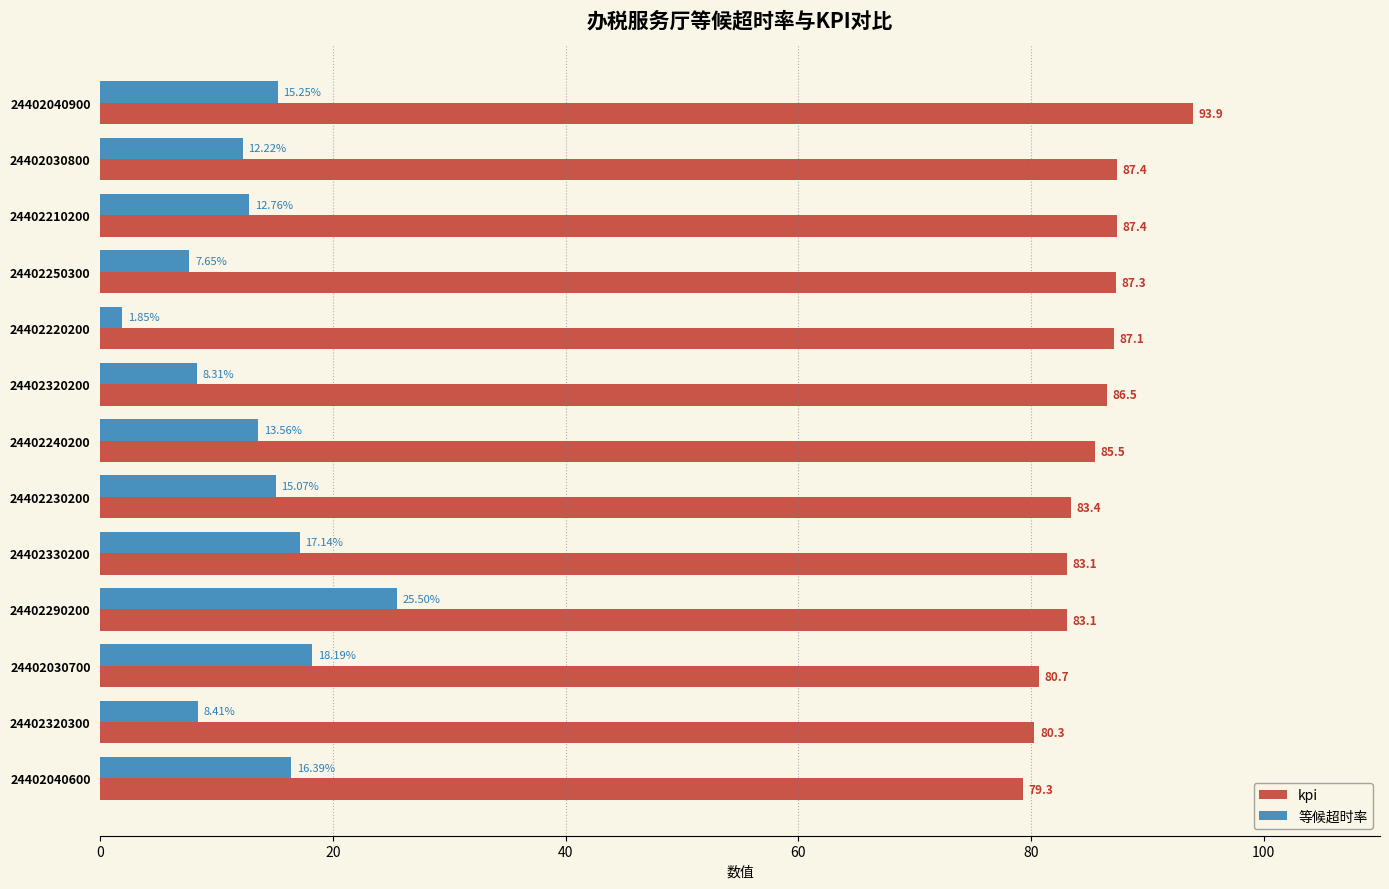

At 24402320300, list the series in order from largest to smallest.

kpi, 等候超时率